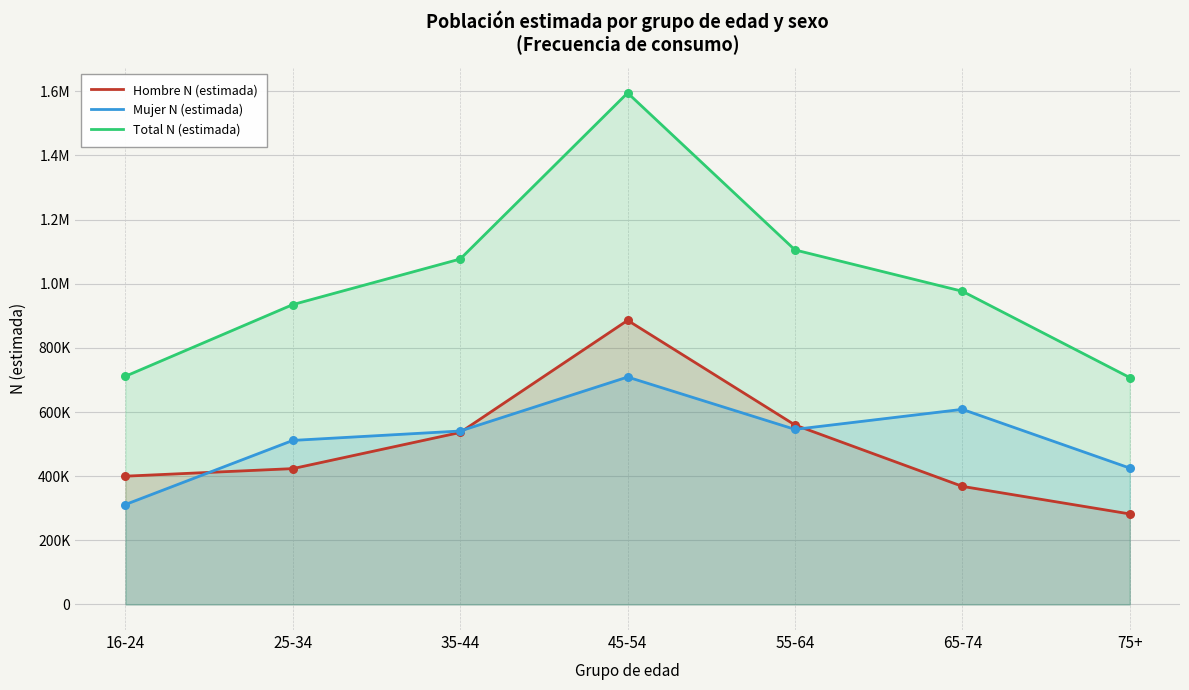

Which series contains the lowest Y value?

Hombre N (estimada)